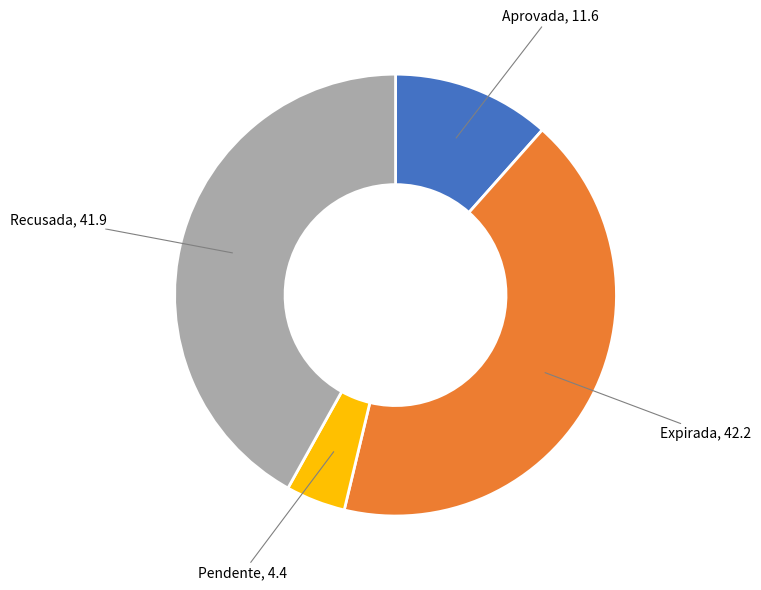

The Expirada slice represents 42% of the pie. True or false?

True